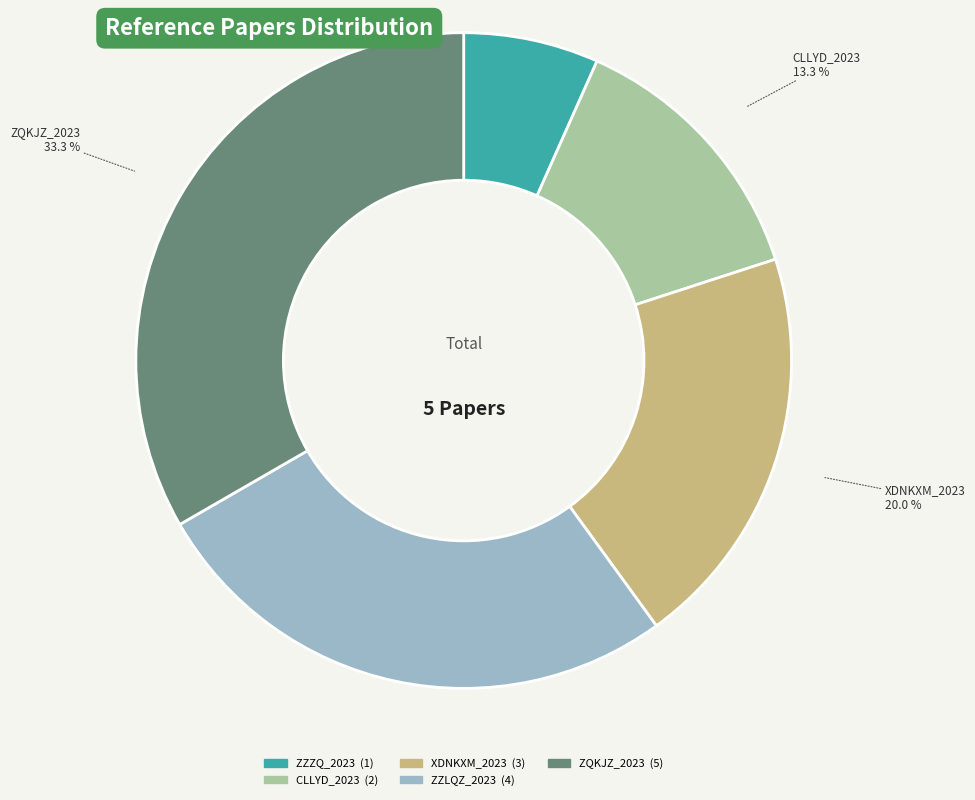

Rank the categories by value from highest to lowest.

ZQKJZ_2023, ZZLQZ_2023, XDNKXM_2023, CLLYD_2023, ZZZQ_2023